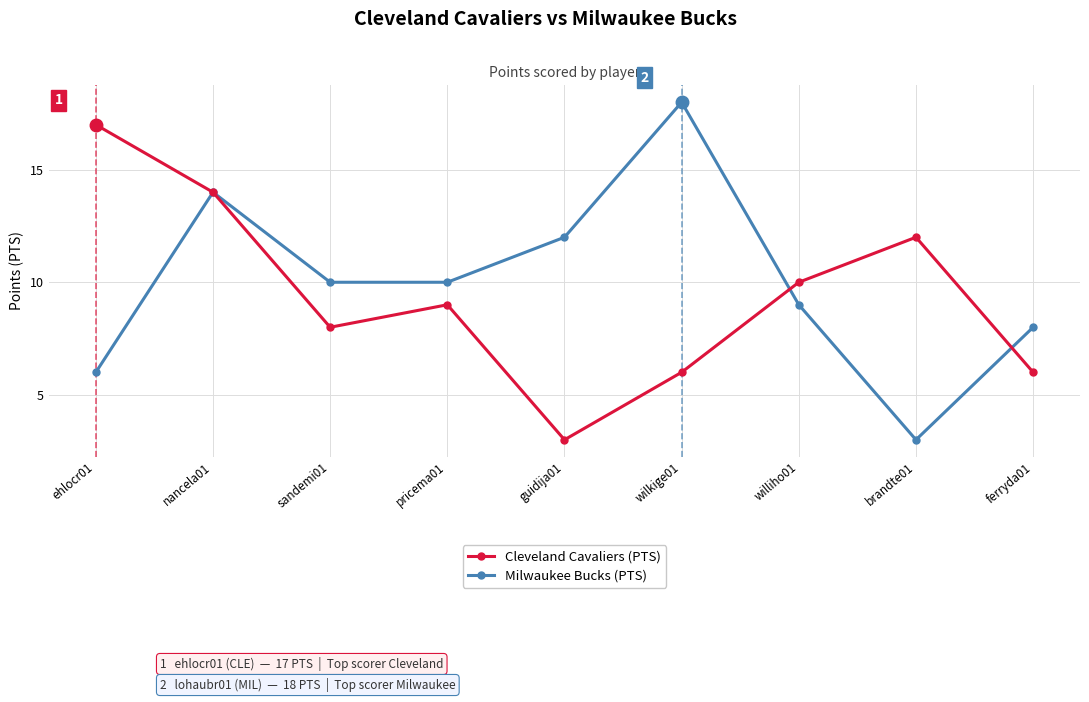

True or false: Milwaukee Bucks (PTS) has a value of 2 at brandte01.

False